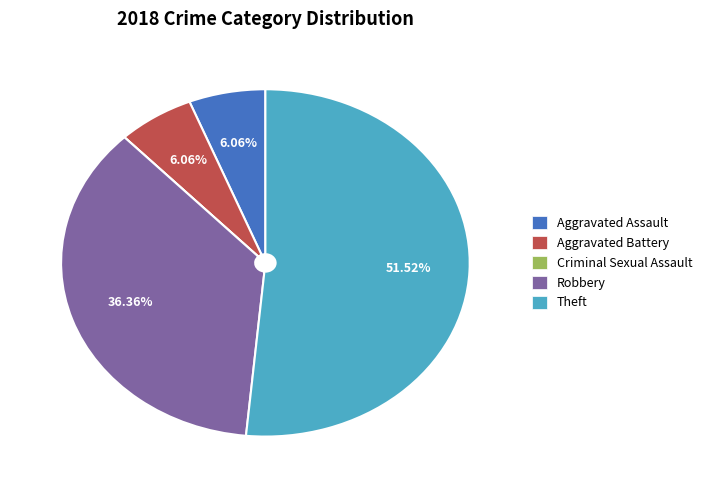

Which category accounts for the majority?

Theft